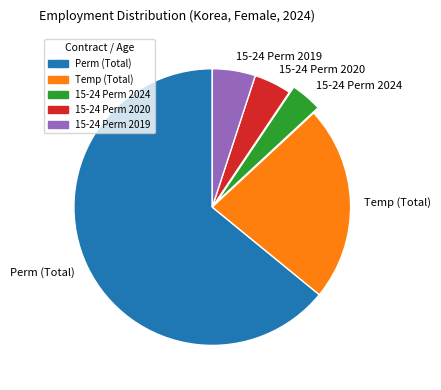

Between Temp (Total) and 15-24 Perm 2024, which is larger?

Temp (Total)